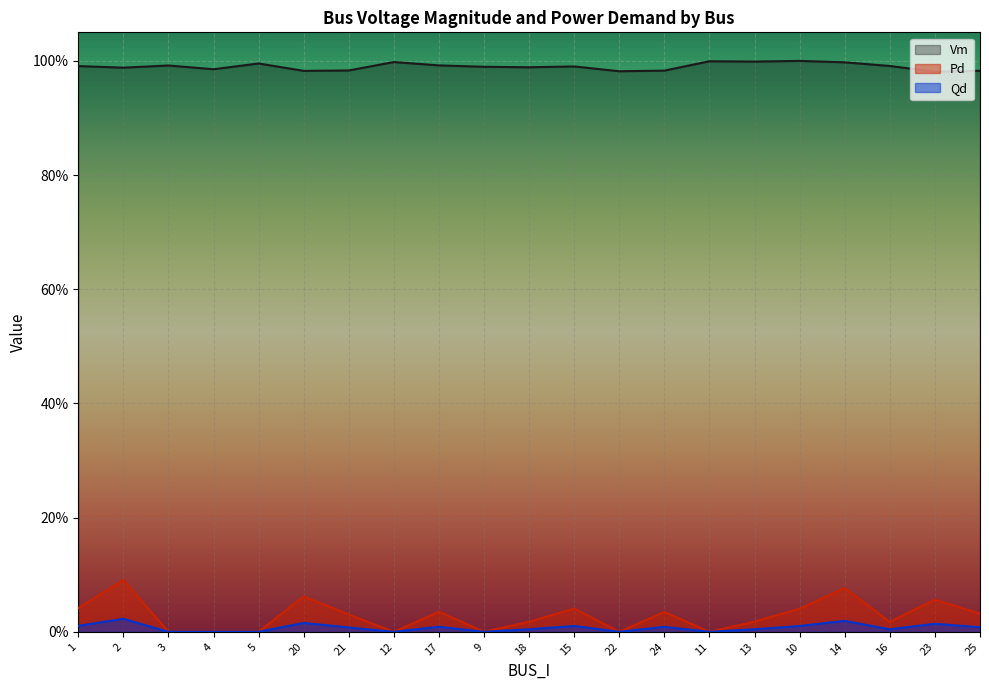

What is the label of the 1st point from the right?

25